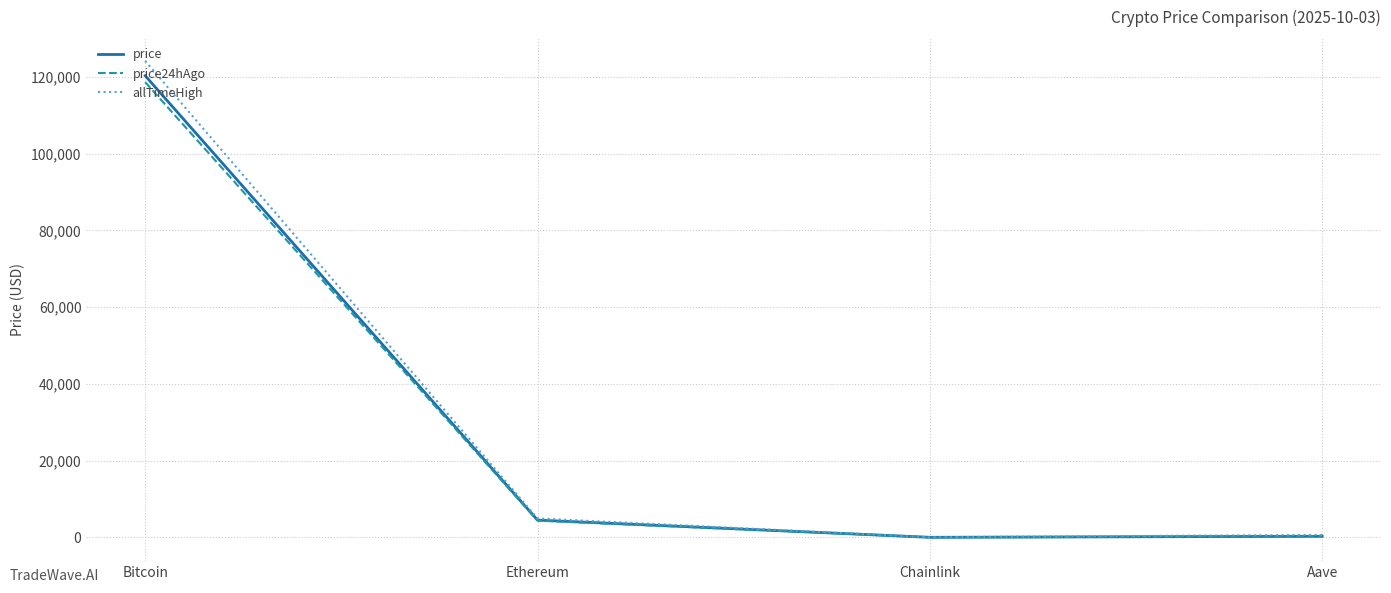

At how many categories does at least one series exceed 96302?

1